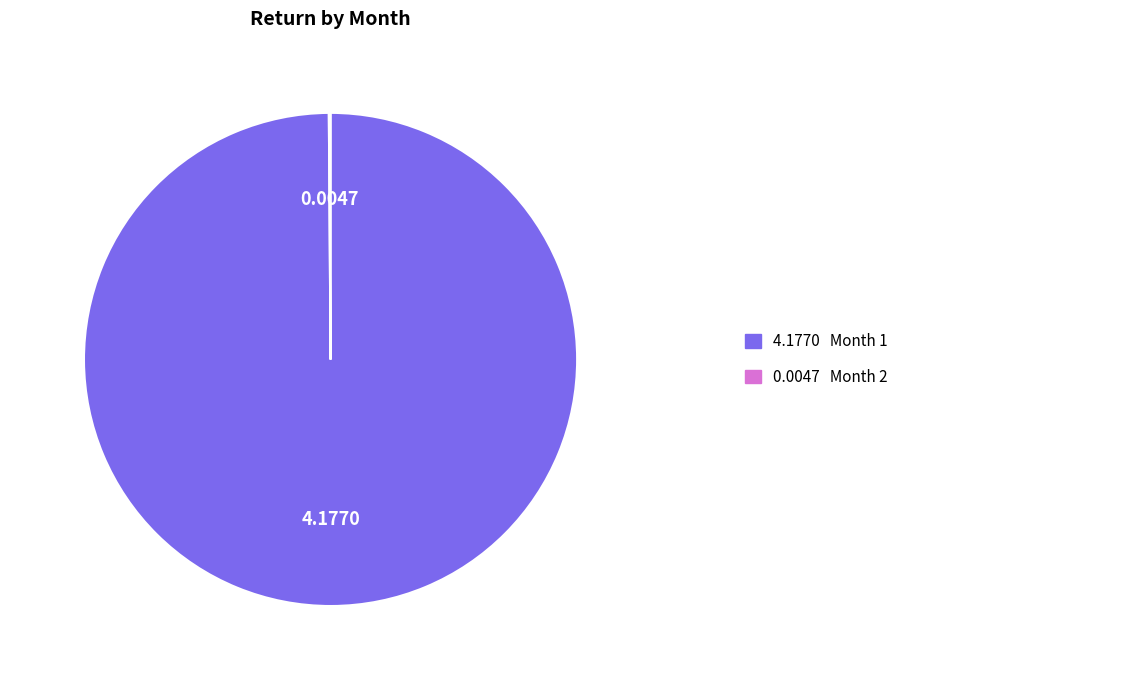

Is there any slice that represents more than half of the pie?

Yes